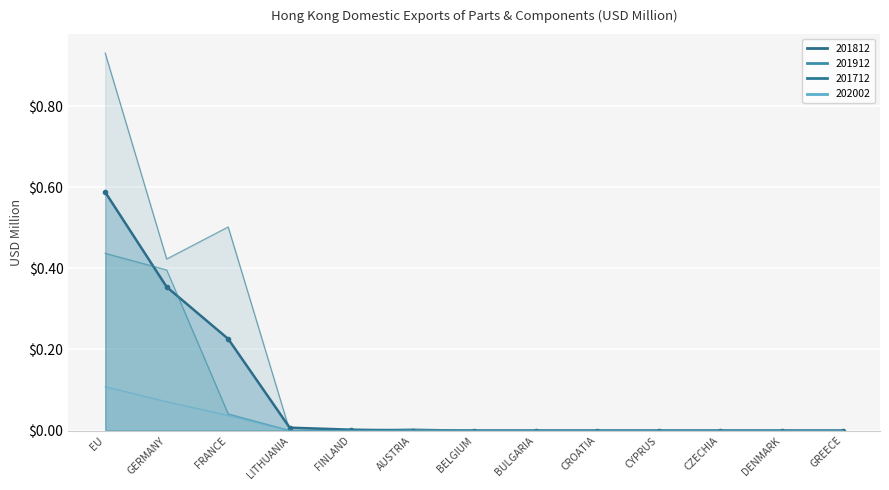

Reading left to right, list all the values displayed in this chart.

201812 (line): EU=0.6	GERMANY=0.4	FRANCE=0.2	LITHUANIA=0.0	FINLAND=0.0	AUSTRIA=0.0	BELGIUM=0.0	BULGARIA=0.0	CROATIA=0.0	CYPRUS=0.0	CZECHIA=0.0	DENMARK=0.0	GREECE=0.0
201912 line: EU=0.4	GERMANY=0.4	FRANCE=0.0	LITHUANIA=0.0	FINLAND=0.0	AUSTRIA=0.0	BELGIUM=0.0	BULGARIA=0.0	CROATIA=0.0	CYPRUS=0.0	CZECHIA=0.0	DENMARK=0.0	GREECE=0.0
201712 line: EU=0.9	GERMANY=0.4	FRANCE=0.5	LITHUANIA=0.0	FINLAND=0.0	AUSTRIA=0.0	BELGIUM=0.0	BULGARIA=0.0	CROATIA=0.0	CYPRUS=0.0	CZECHIA=0.0	DENMARK=0.0	GREECE=0.0
202002 line: EU=0.1	GERMANY=0.1	FRANCE=0.0	LITHUANIA=0.0	FINLAND=0.0	AUSTRIA=0.0	BELGIUM=0.0	BULGARIA=0.0	CROATIA=0.0	CYPRUS=0.0	CZECHIA=0.0	DENMARK=0.0	GREECE=0.0